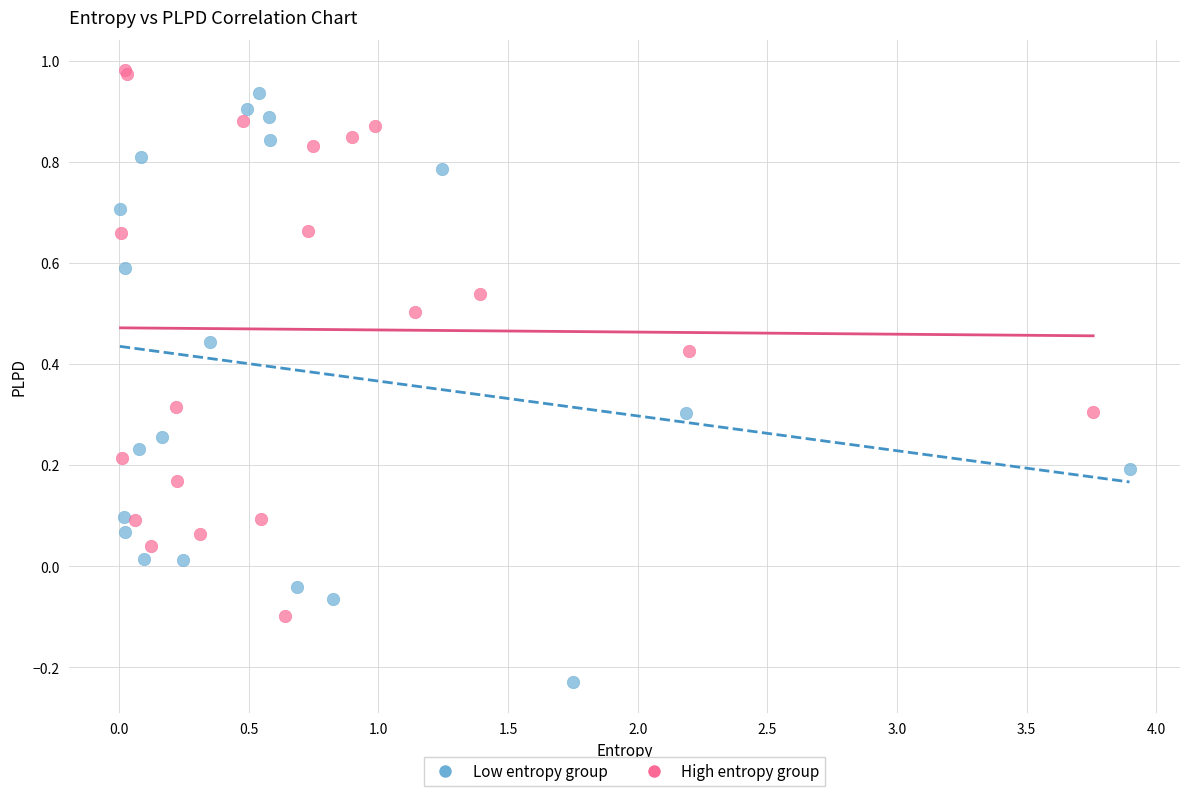

Which series has the largest Y range (max minus min)?

Low entropy group